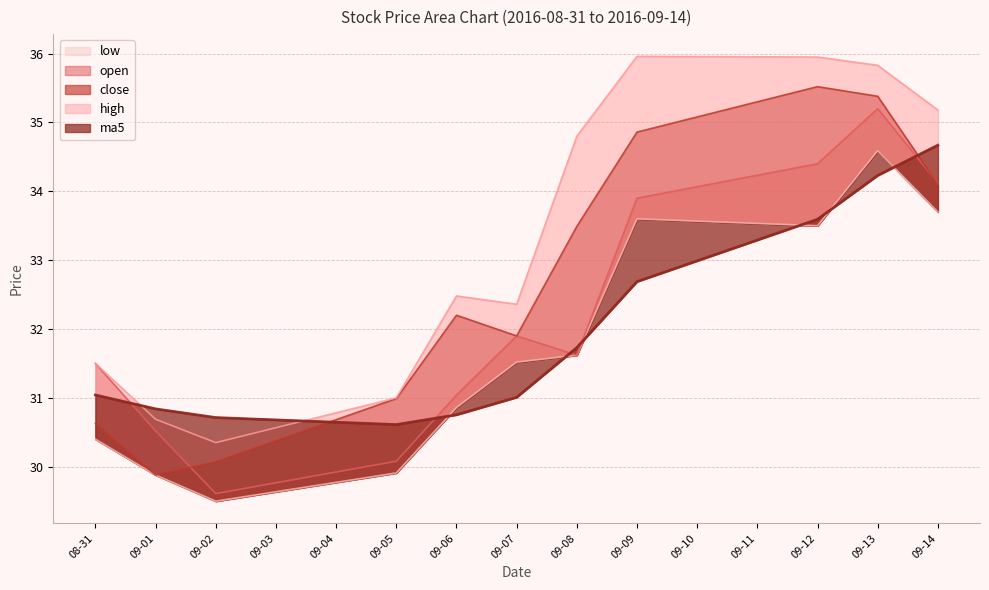

In ma5, how many points are lower than both neighbors (excluding endpoints)?

1